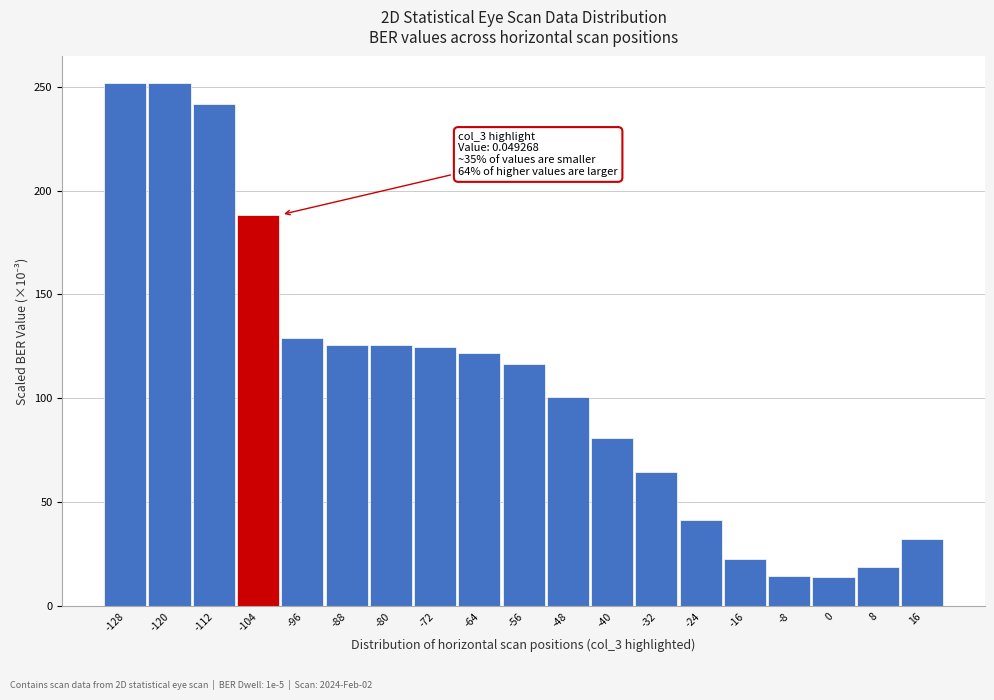

What is the difference between the values at -120 and -72?

127.1